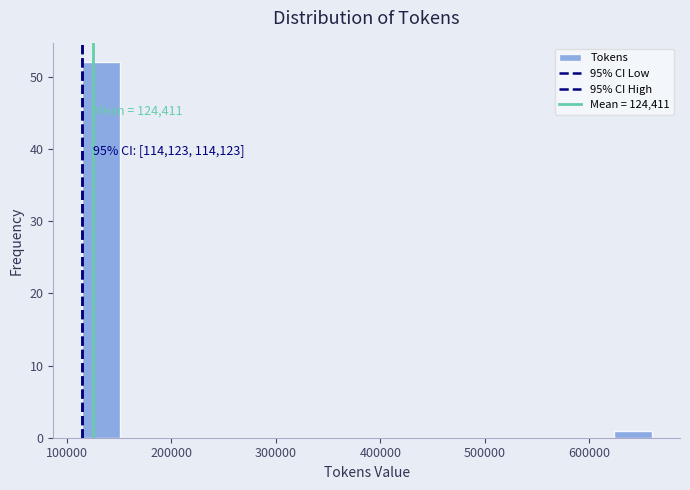

Around what value on the x-axis is the tallest bar? Give the approximate position of its centre, as read against the axis.

130000